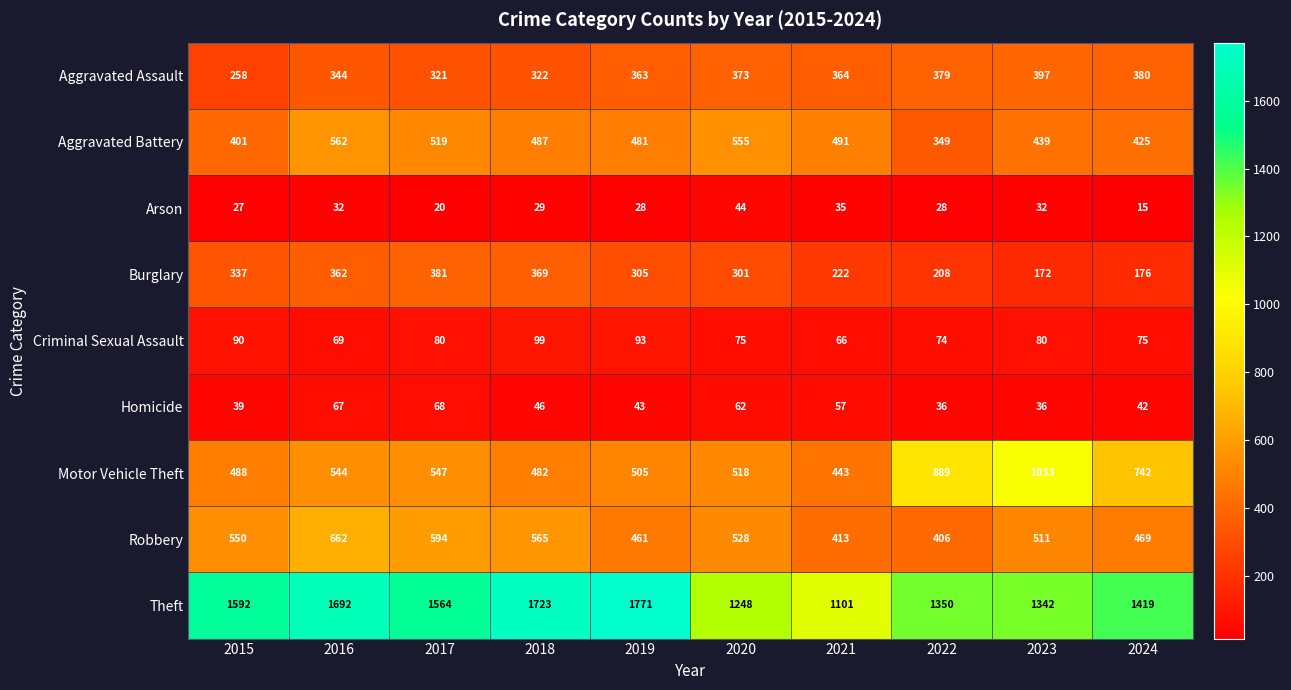

How many distinct data groups are displayed?

9